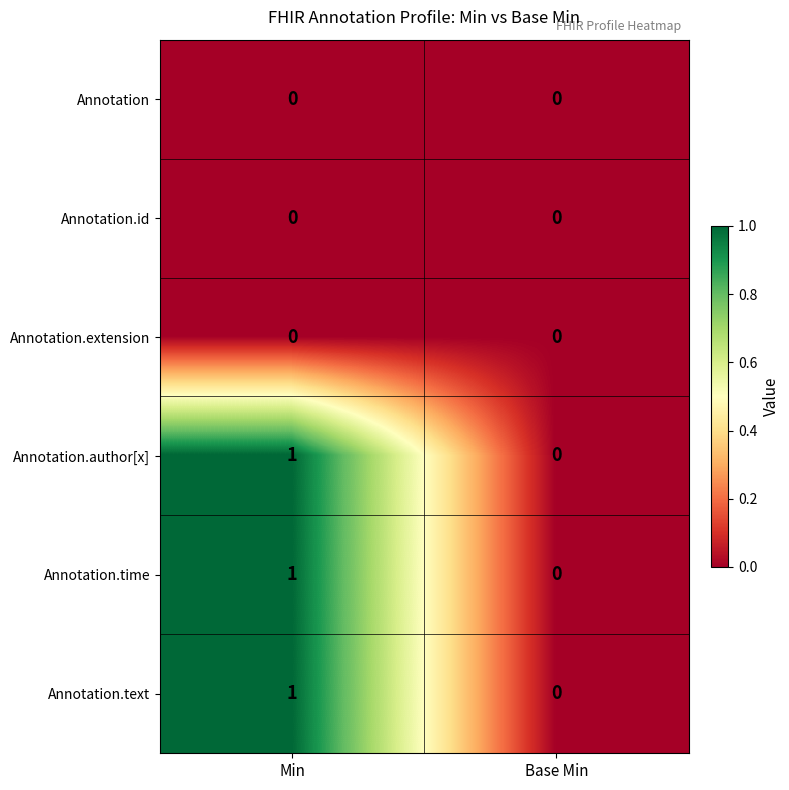

Reading left to right, extract all data points from this chart.

Annotation: 0	0
Annotation.id: 0	0
Annotation.extension: 0	0
Annotation.author[x]: 1	0
Annotation.time: 1	0
Annotation.text: 1	0